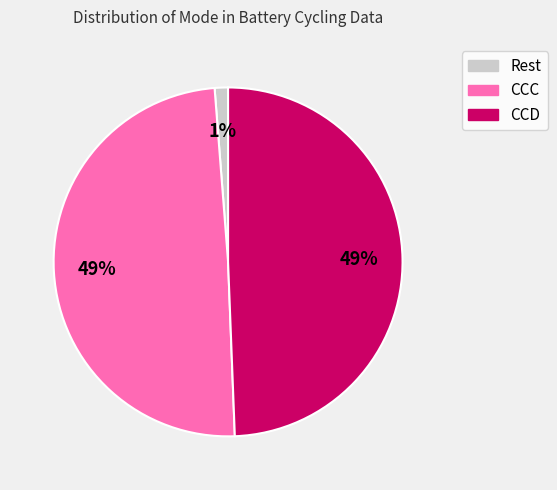

True or false: CCD accounts for 37% of the total.

False